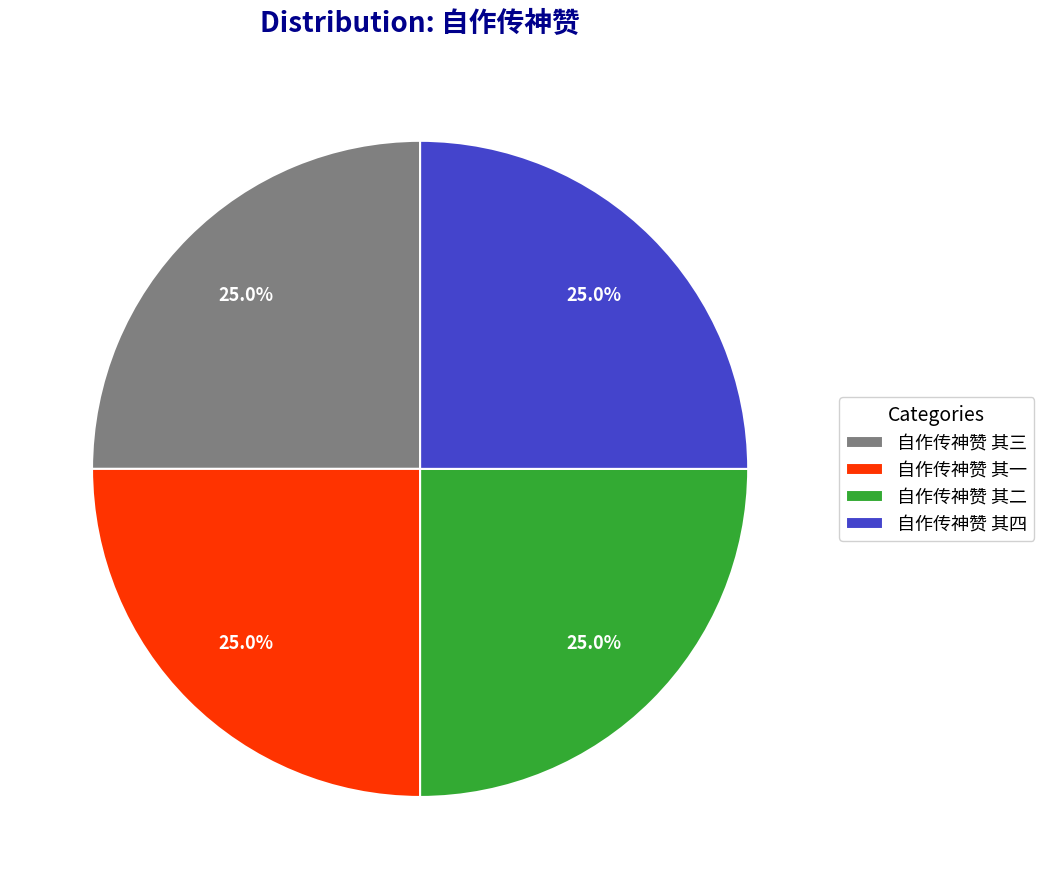

What portion of the pie excludes 自作传神赞 其一?

75.0%